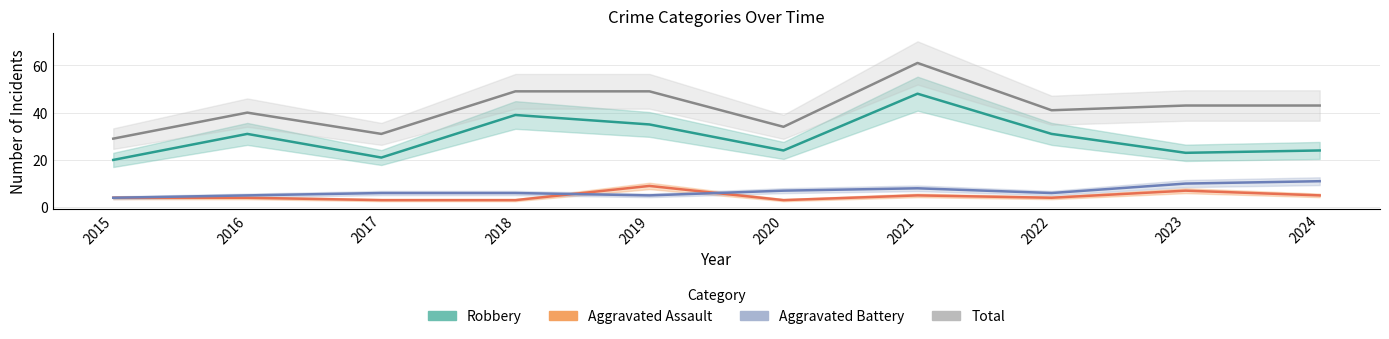

In Robbery, how many points are lower than both neighbors (excluding endpoints)?

3